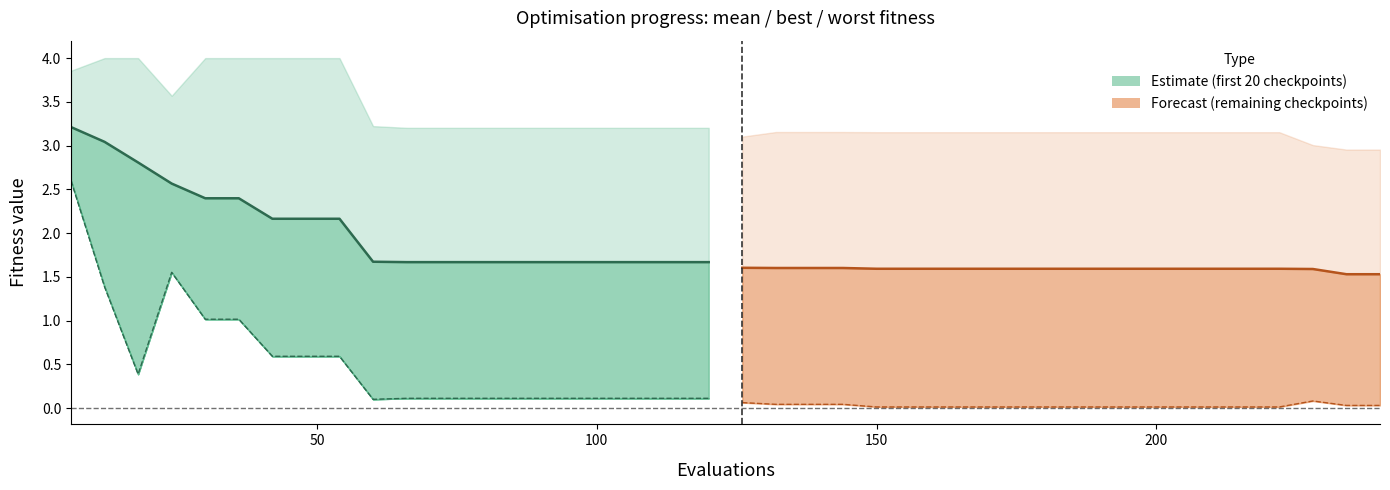

Count the mean (estimate) values in the range 1 to 2.

11